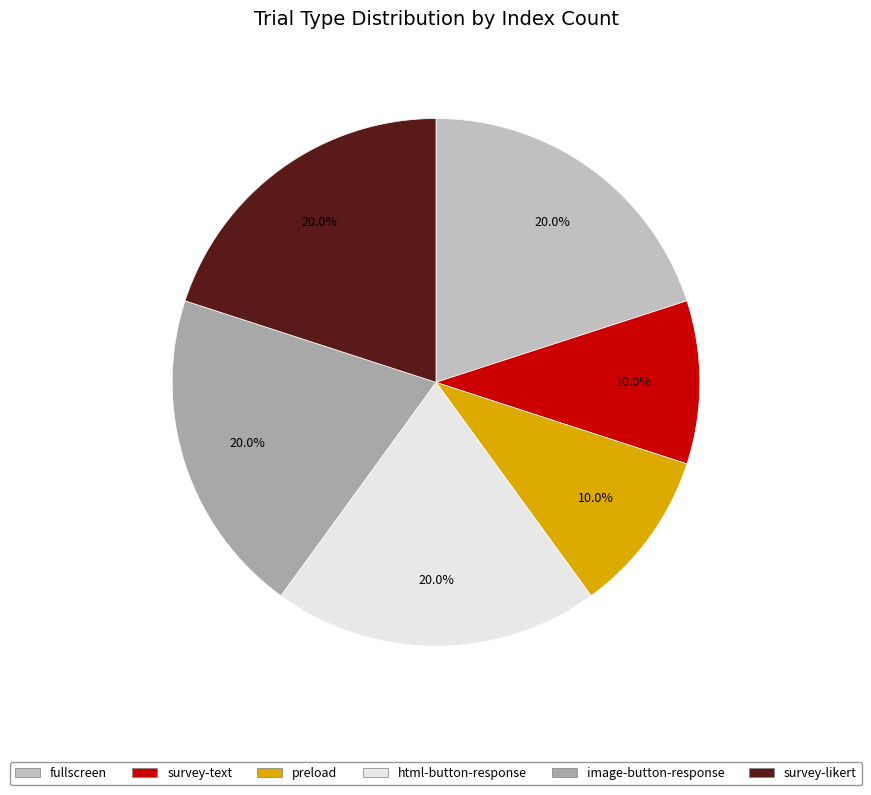

To the nearest percent, what percentage of the pie is html-button-response?

20%